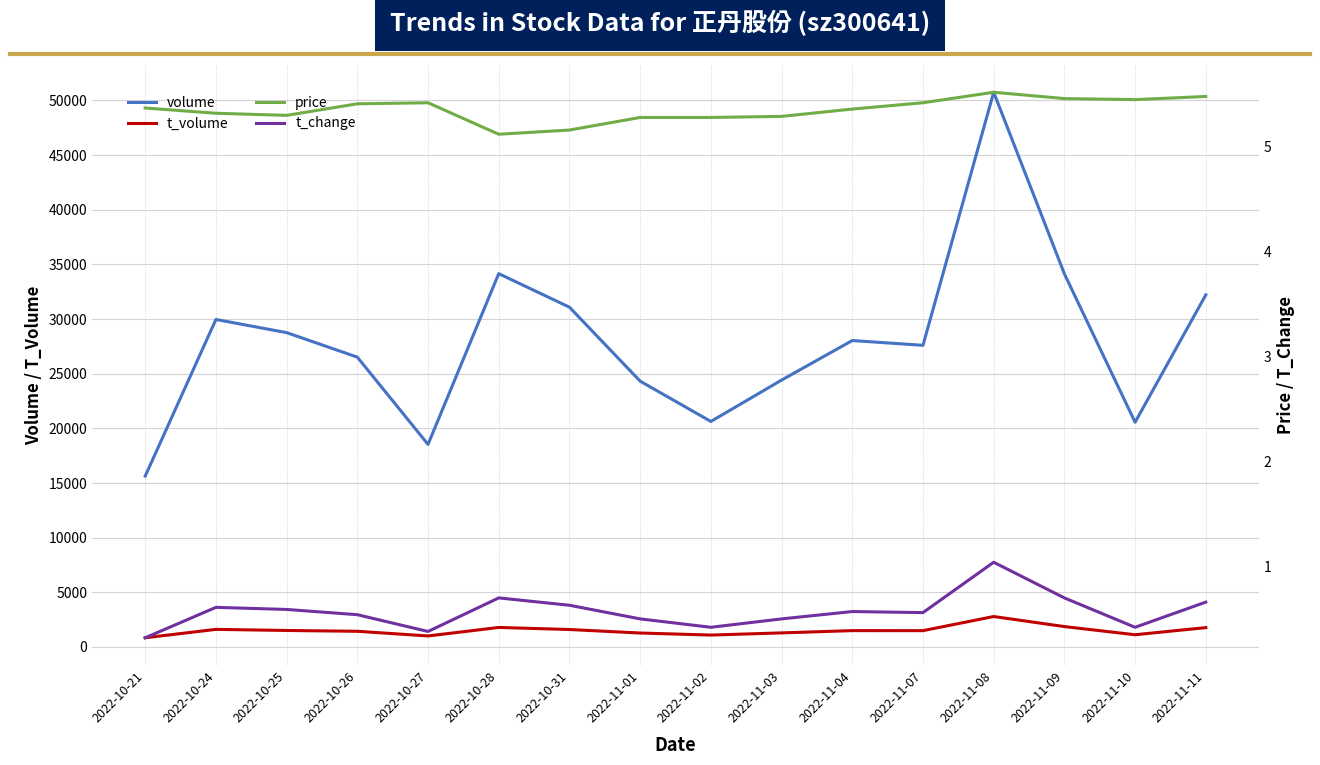

At which category is the sum across all series the highest?

2022-11-08